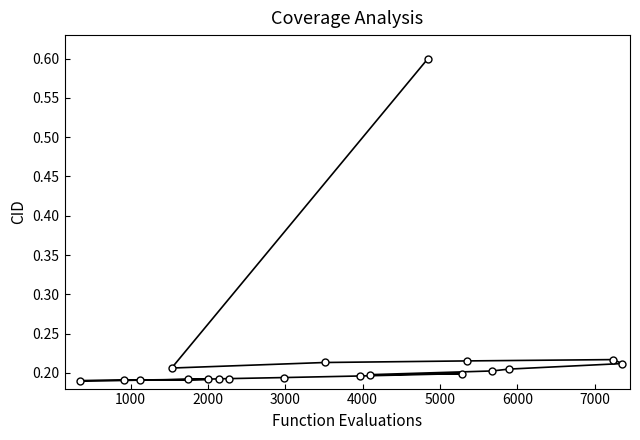

Is this an area chart (filled region under the line)?

No